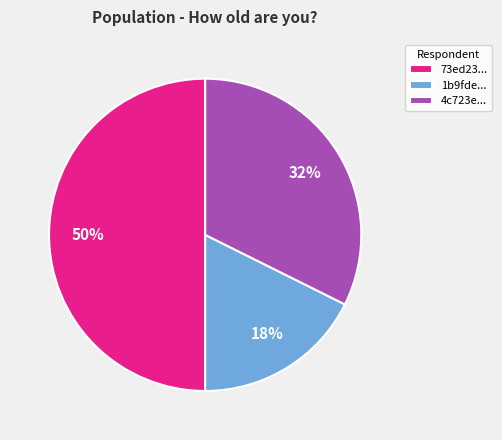

Is it true that 73ed23... is 59% of the pie?

False